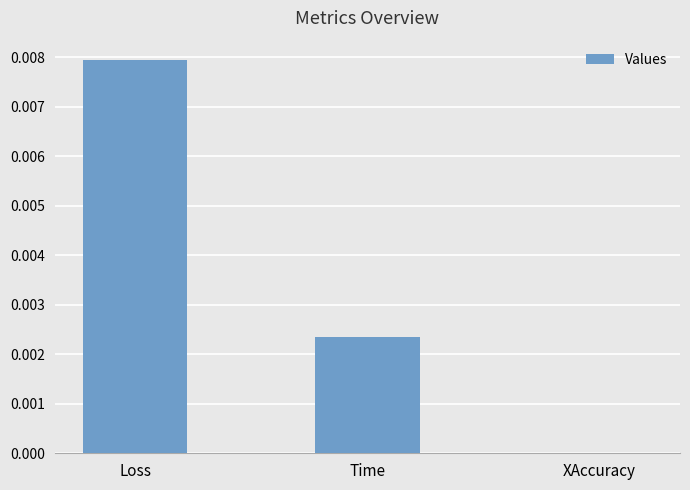

Which category has the highest value across all series?

Loss